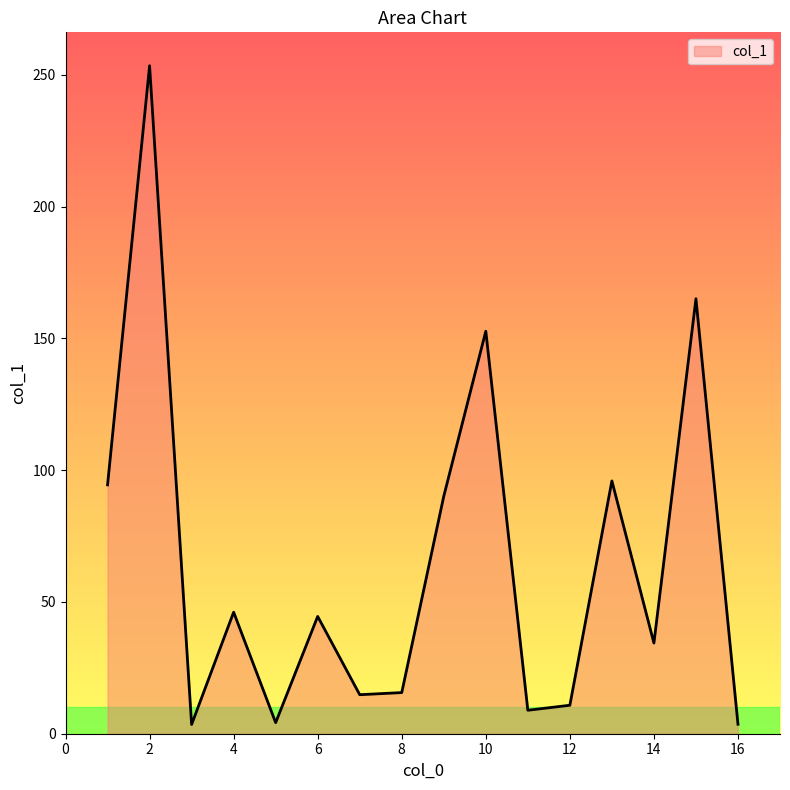

What is the difference between the maximum and minimum values?

249.9